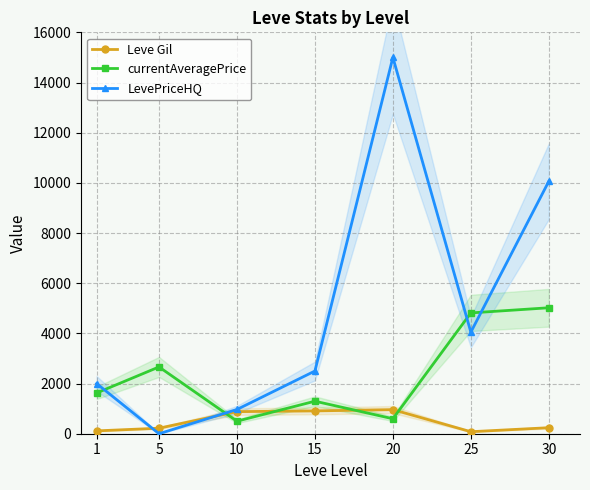

How many interior local peaks does the LevePriceHQ series have?

1